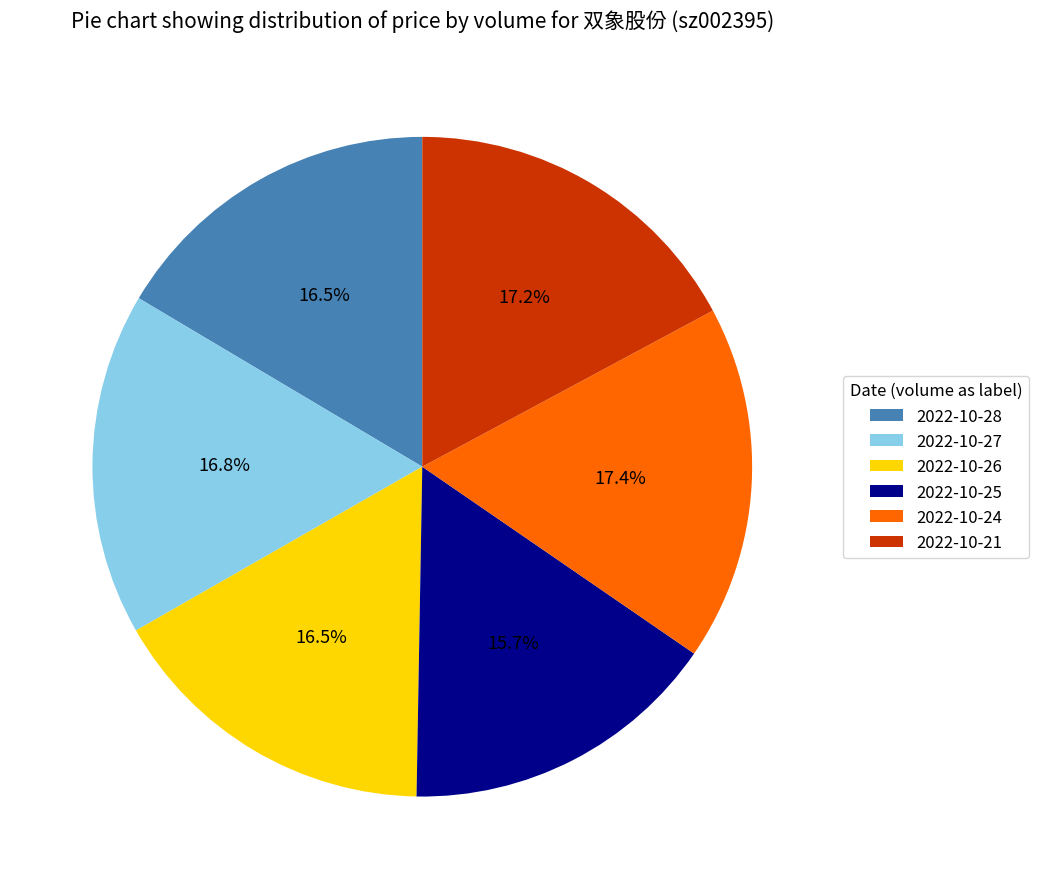

Is there any slice that represents more than half of the pie?

No